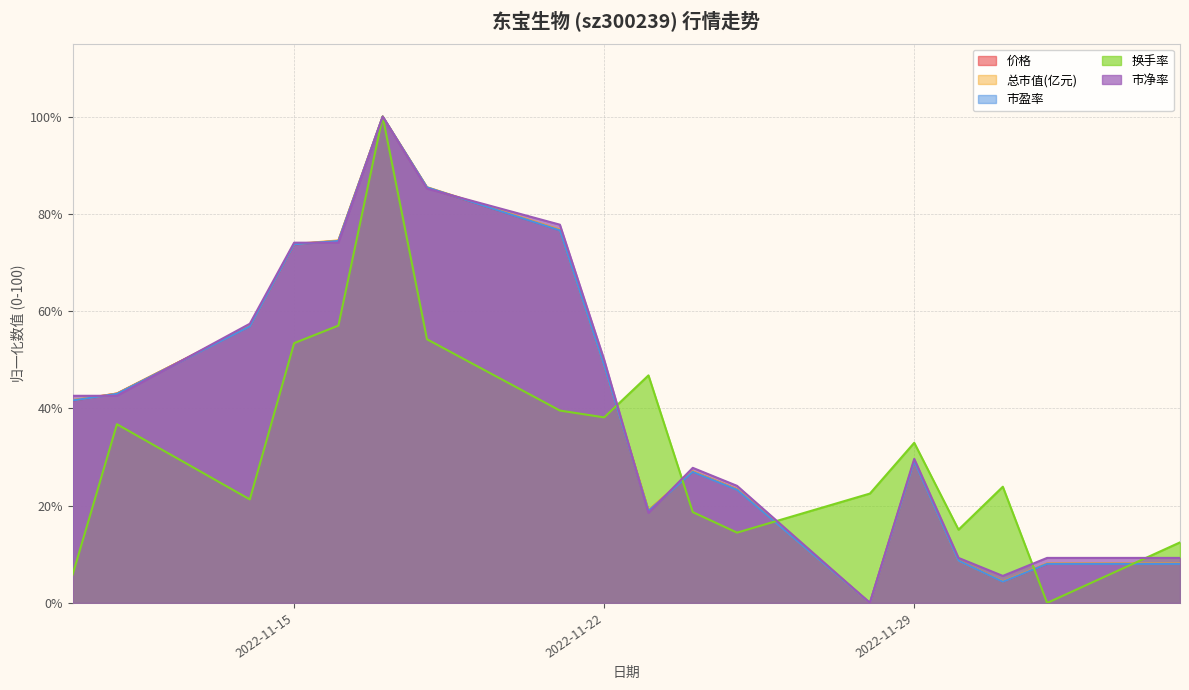

Reading left to right, extract all data points from this chart.

价格: 2022-11-10=41.6	2022-11-11=43.1	2022-11-14=56.9	2022-11-15=73.7	2022-11-16=74.5	2022-11-17=100.0	2022-11-18=85.4	2022-11-21=76.6	2022-11-22=48.9	2022-11-23=19.0	2022-11-24=27.0	2022-11-25=23.4	2022-11-28=0.0	2022-11-29=29.2	2022-11-30=8.8	2022-12-01=4.4	2022-12-02=8.0	2022-12-05=8.0
总市值(亿元): 2022-11-10=41.7	2022-11-11=43.1	2022-11-14=56.9	2022-11-15=73.8	2022-11-16=74.5	2022-11-17=100.0	2022-11-18=85.5	2022-11-21=76.8	2022-11-22=49.0	2022-11-23=19.1	2022-11-24=27.1	2022-11-25=23.4	2022-11-28=0.0	2022-11-29=29.3	2022-11-30=8.7	2022-12-01=4.4	2022-12-02=8.1	2022-12-05=8.1
市盈率: 2022-11-10=41.6	2022-11-11=43.0	2022-11-14=56.9	2022-11-15=73.7	2022-11-16=74.4	2022-11-17=100.0	2022-11-18=85.4	2022-11-21=76.6	2022-11-22=48.8	2022-11-23=18.9	2022-11-24=26.9	2022-11-25=23.3	2022-11-28=0.0	2022-11-29=29.1	2022-11-30=8.7	2022-12-01=4.4	2022-12-02=8.0	2022-12-05=8.0
换手率: 2022-11-10=5.8	2022-11-11=36.7	2022-11-14=21.3	2022-11-15=53.4	2022-11-16=57.0	2022-11-17=100.0	2022-11-18=54.2	2022-11-21=39.6	2022-11-22=38.2	2022-11-23=46.8	2022-11-24=18.7	2022-11-25=14.5	2022-11-28=22.5	2022-11-29=32.9	2022-11-30=15.1	2022-12-01=23.9	2022-12-02=0.0	2022-12-05=12.4
市净率: 2022-11-10=42.6	2022-11-11=42.6	2022-11-14=57.4	2022-11-15=74.1	2022-11-16=74.1	2022-11-17=100.0	2022-11-18=85.2	2022-11-21=77.8	2022-11-22=50.0	2022-11-23=18.5	2022-11-24=27.8	2022-11-25=24.1	2022-11-28=0.0	2022-11-29=29.6	2022-11-30=9.3	2022-12-01=5.6	2022-12-02=9.3	2022-12-05=9.3